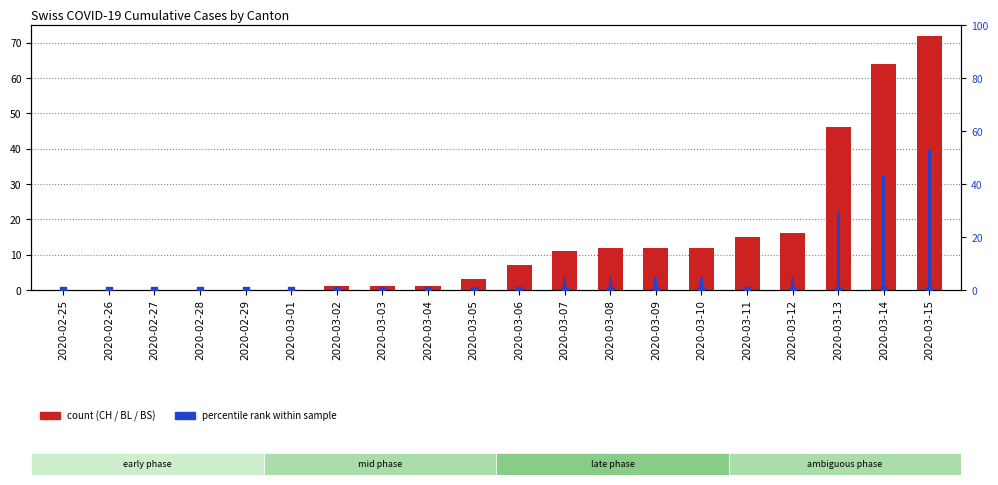

Which series has the largest Y range (max minus min)?

CH